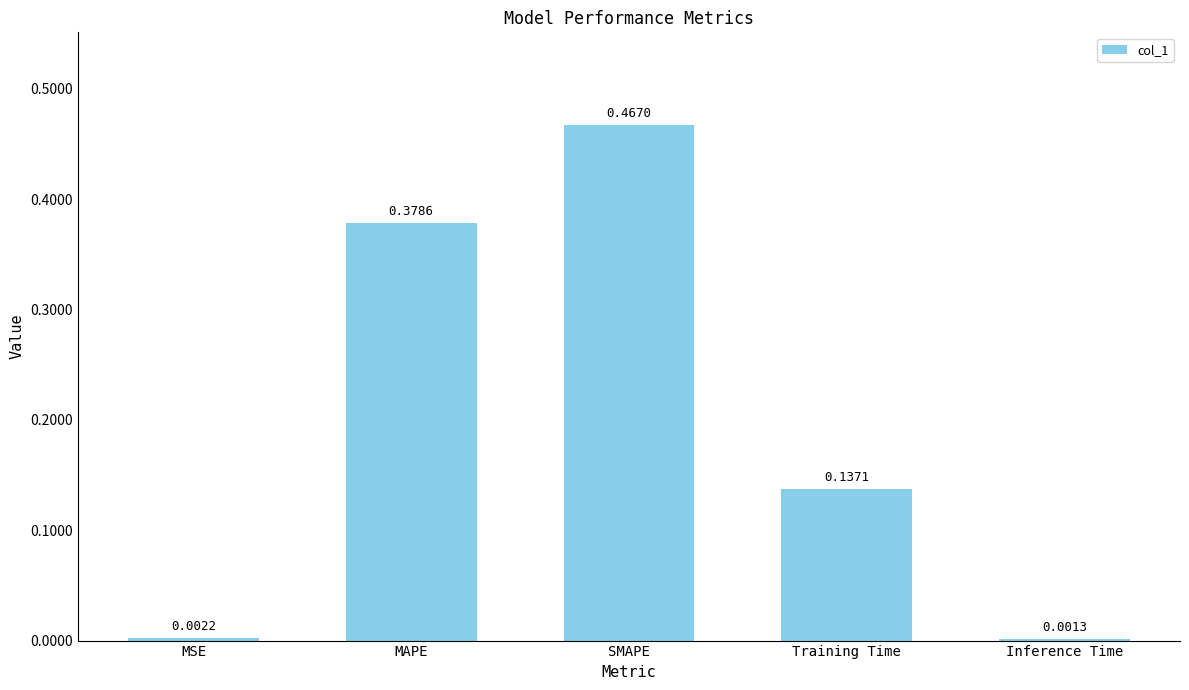

What is the change in value from MSE to SMAPE?

+0.5